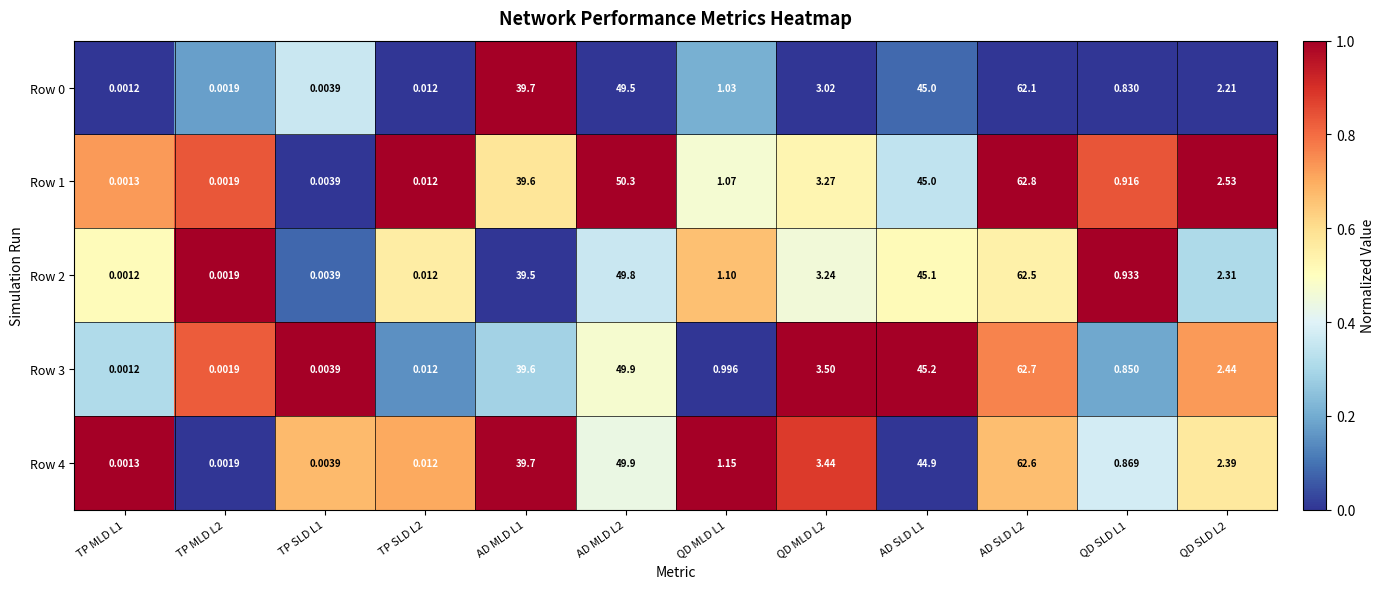

Is the value of Row 2 at AD SLD L1 greater than the value of Row 0 at TP MLD L1?

Yes